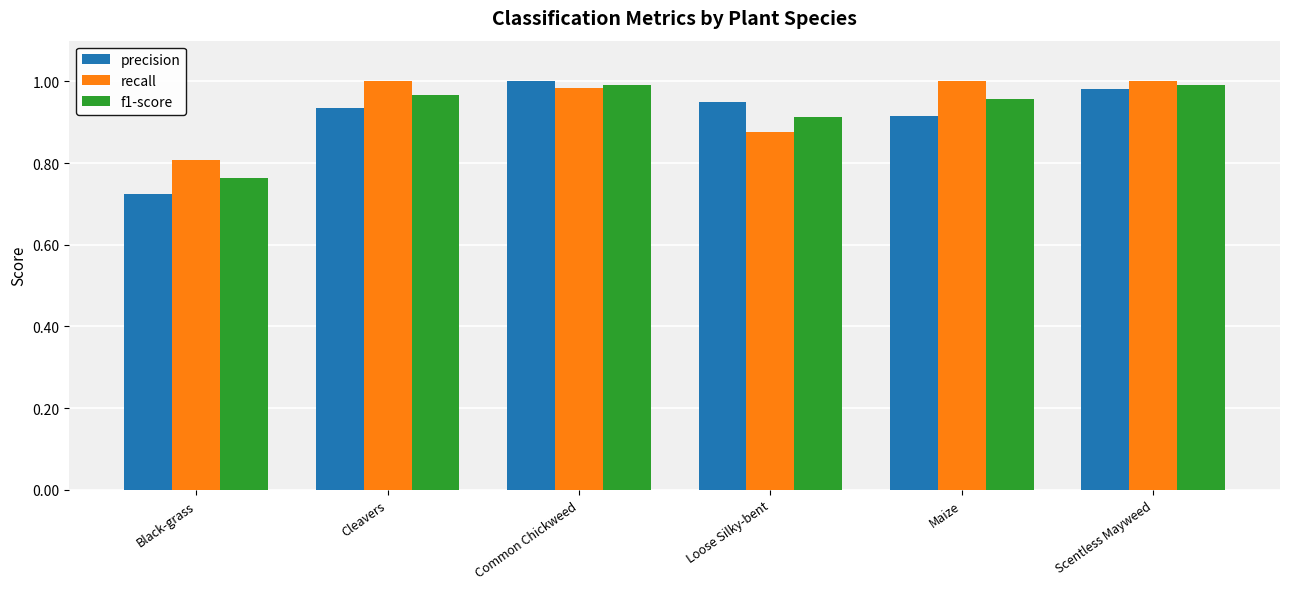

Is the value of recall at Maize greater than the value of precision at Maize?

Yes